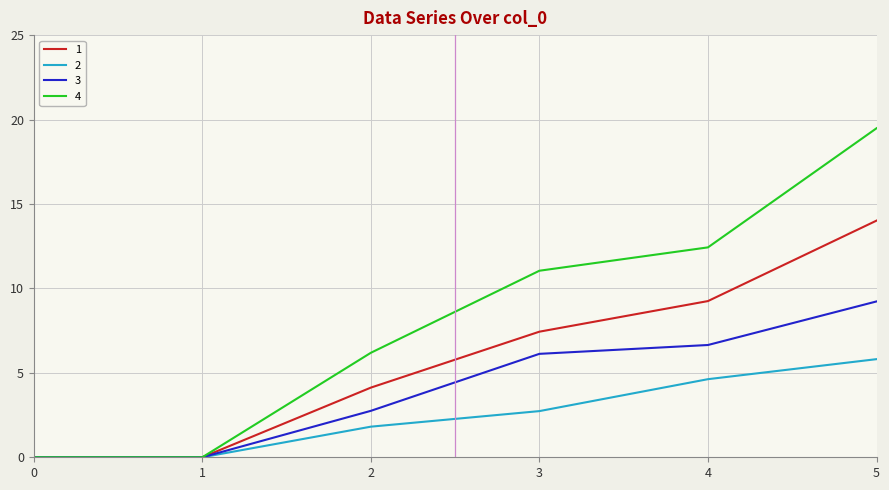

How many values in the 1 series are below 7?

3